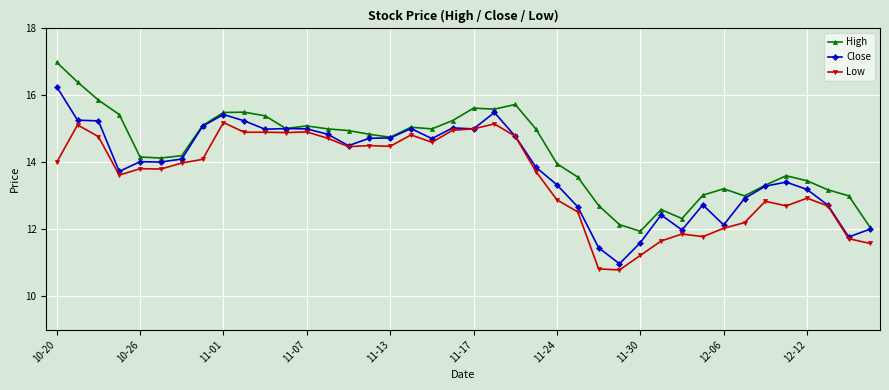

True or false: High has more than 2 interior local peaks.

True